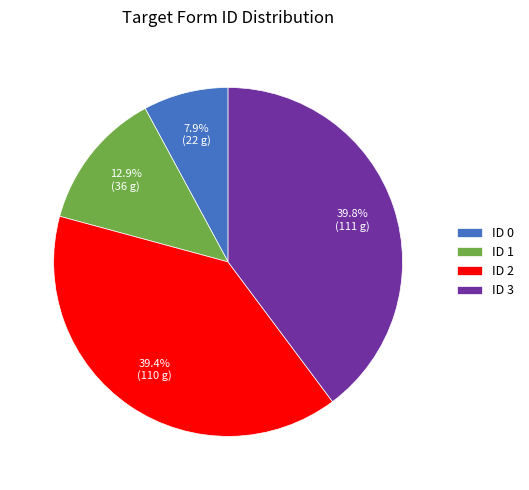

How many segments does this pie chart have?

4